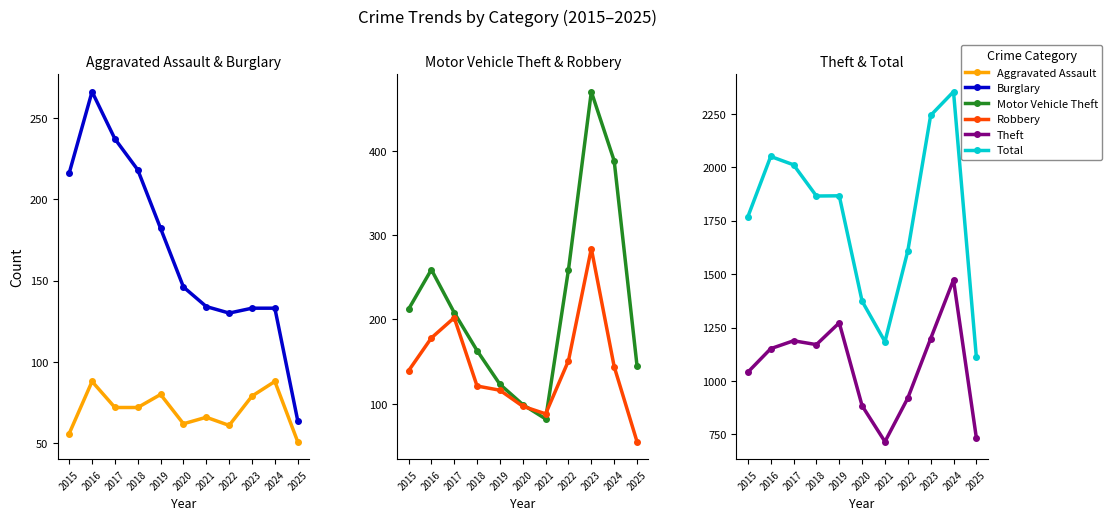

What is the lowest value of the Total series?

1112